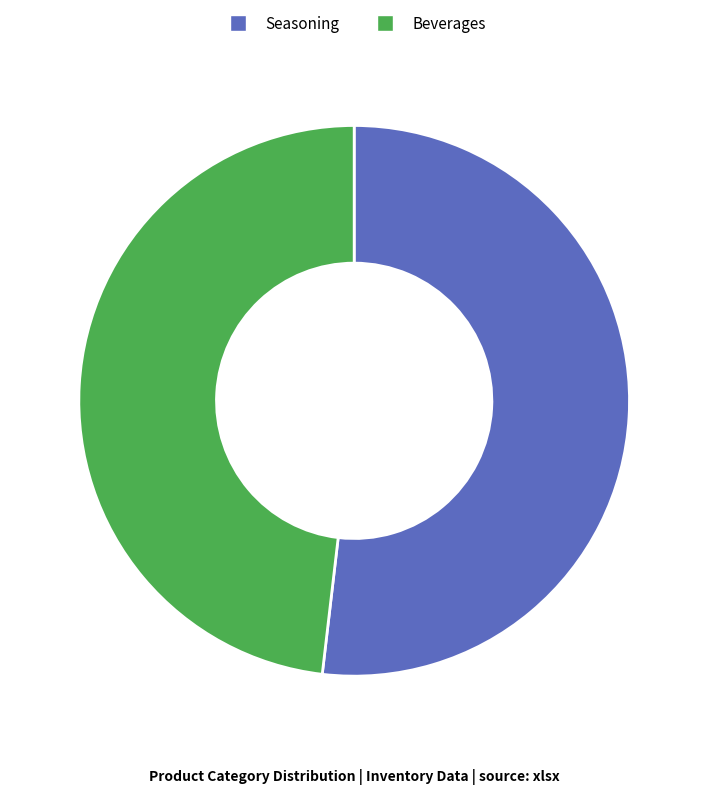

True or false: Seasoning accounts for 60% of the total.

False